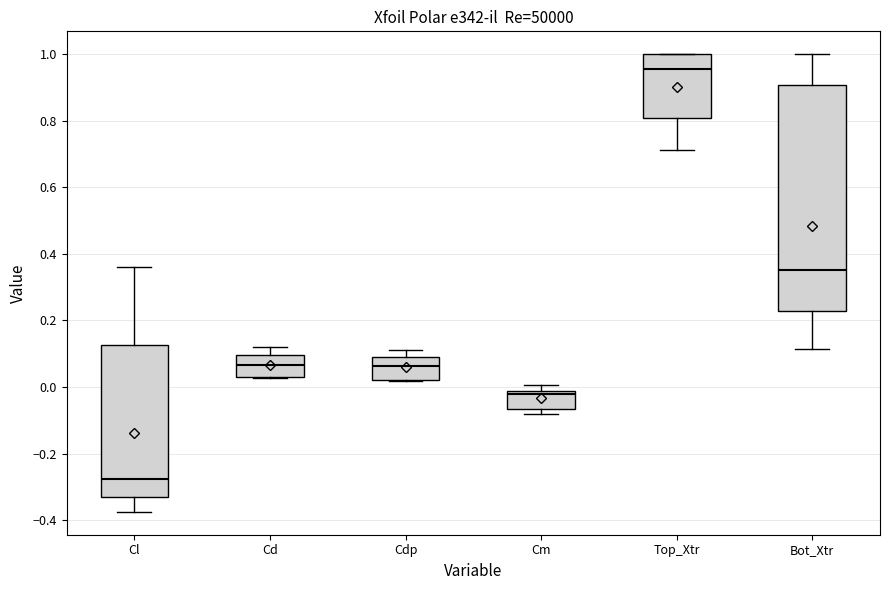

Comparing the boxes themselves (not the whiskers), which one is the tallest?

Bot_Xtr